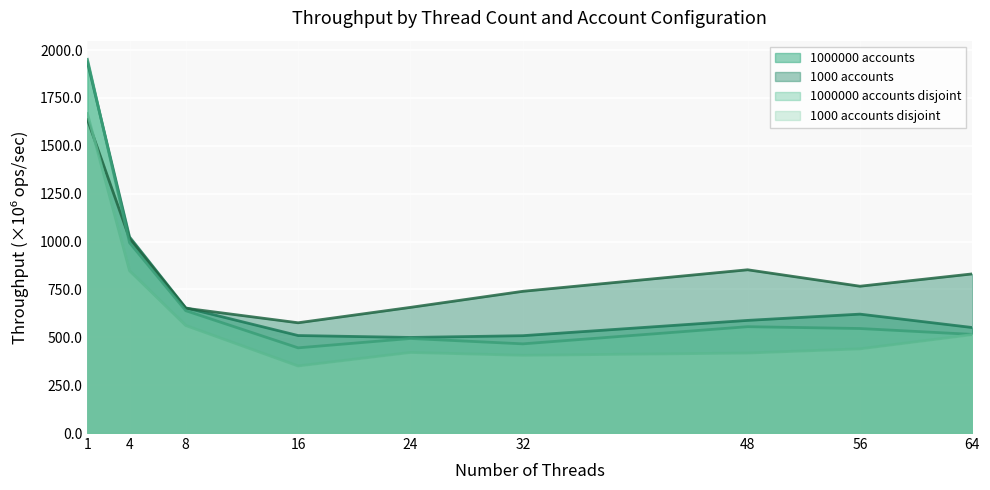

At 24, list the series in order from smallest to largest.

1000 accounts disjoint, 1000000 accounts disjoint, 1000000 accounts, 1000 accounts